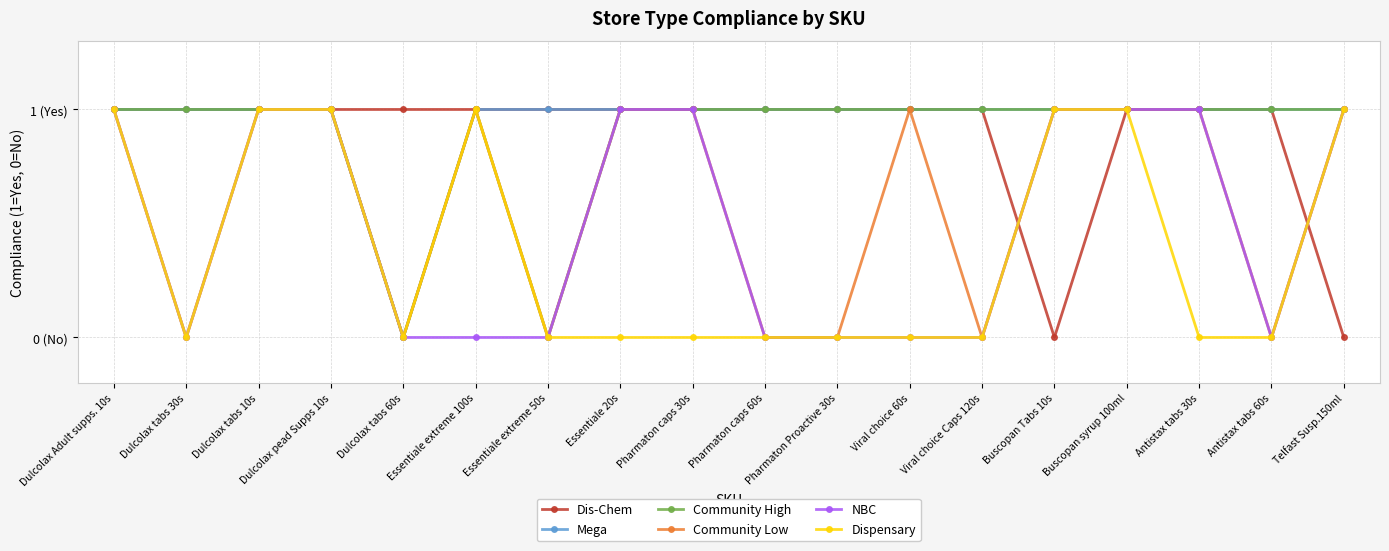

Is this an area chart (filled region under the line)?

No